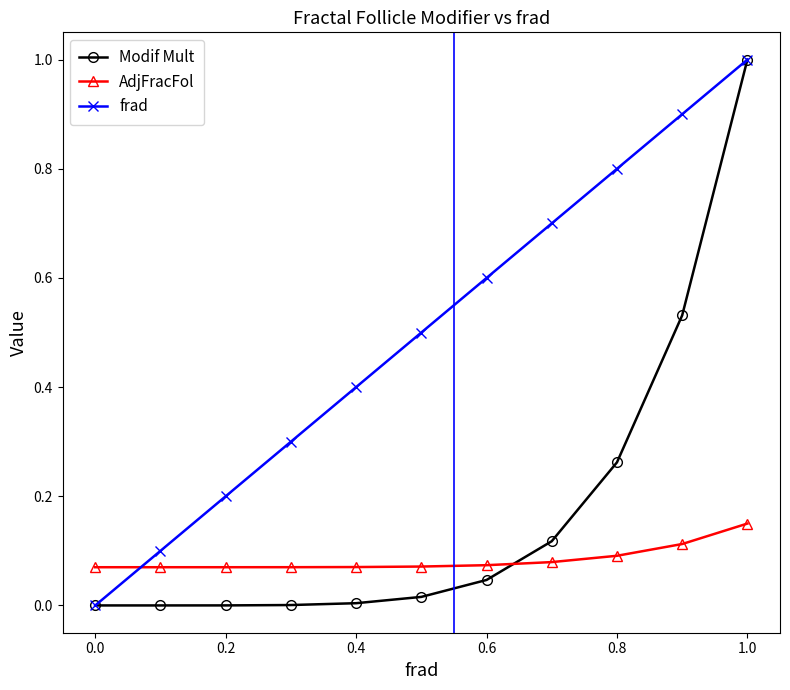

True or false: frad has more than 2 interior local peaks.

False